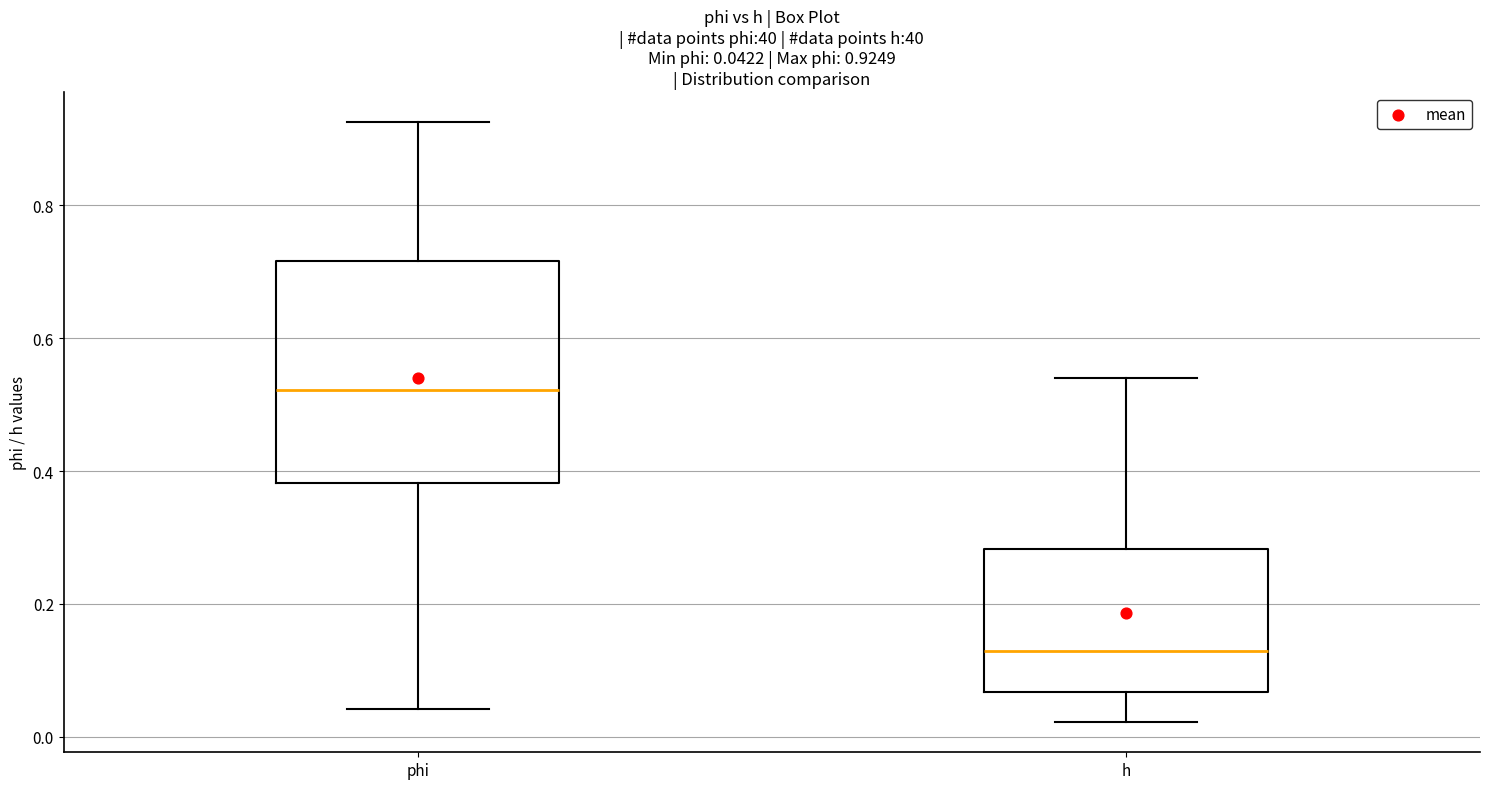

Which box is the tallest, from its lower edge to its upper edge?

phi